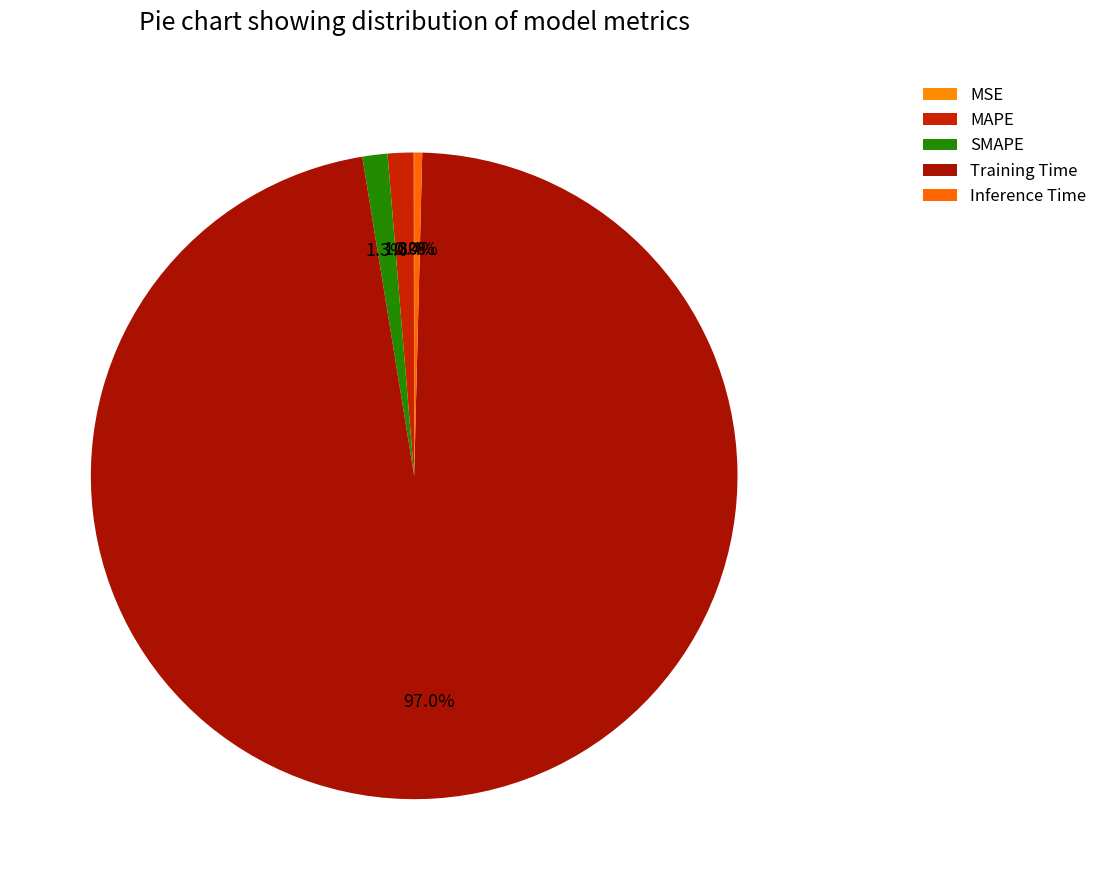

What percentage is the MAPE slice, to the nearest percent?

1%